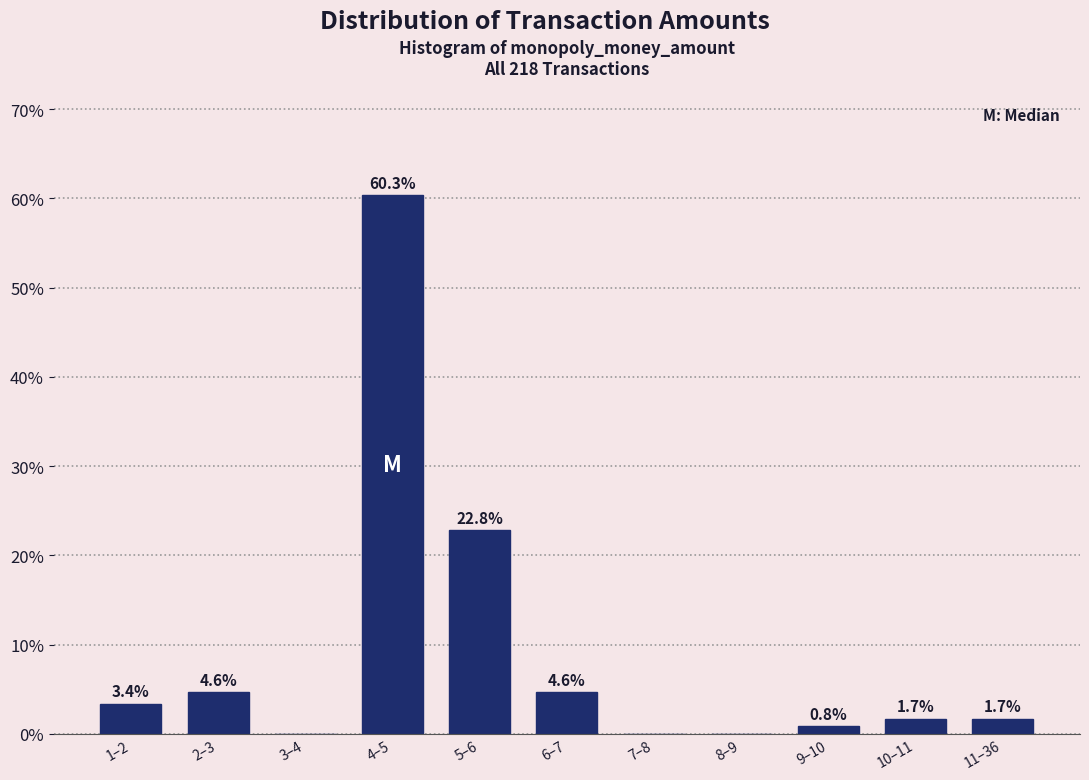

Reading left to right, list all the values displayed in this chart.

1–2=3.4	2–3=4.6	3–4=0.0	4–5=60.3	5–6=22.8	6–7=4.6	7–8=0.0	8–9=0.0	9–10=0.8	10–11=1.7	11–36=1.7